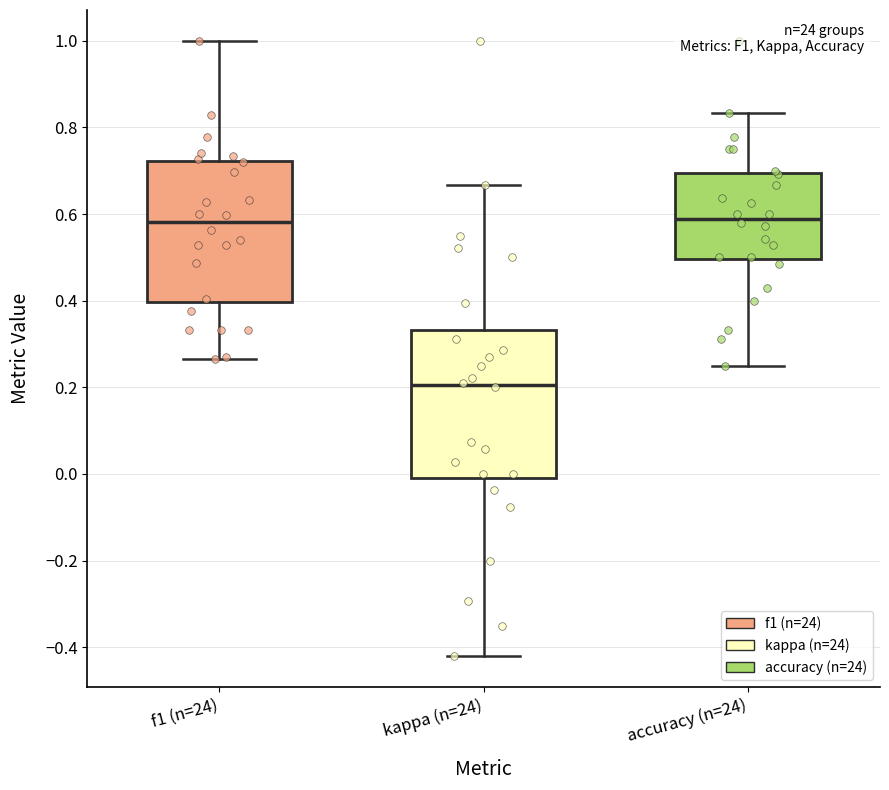

Reading left to right, read every box against the y-axis: the position of its median line, the range the box covers, and the ends of its whiskers. The values are not printed on the chart, so give them approximately, as read against the axis.

f1 (n=24): median 0.58, box 0.40 to 0.72, whiskers 0.26 to 1.00
kappa (n=24): median 0.20, box 0.00 to 0.34, whiskers -0.42 to 0.66
accuracy (n=24): median 0.58, box 0.50 to 0.70, whiskers 0.26 to 0.84